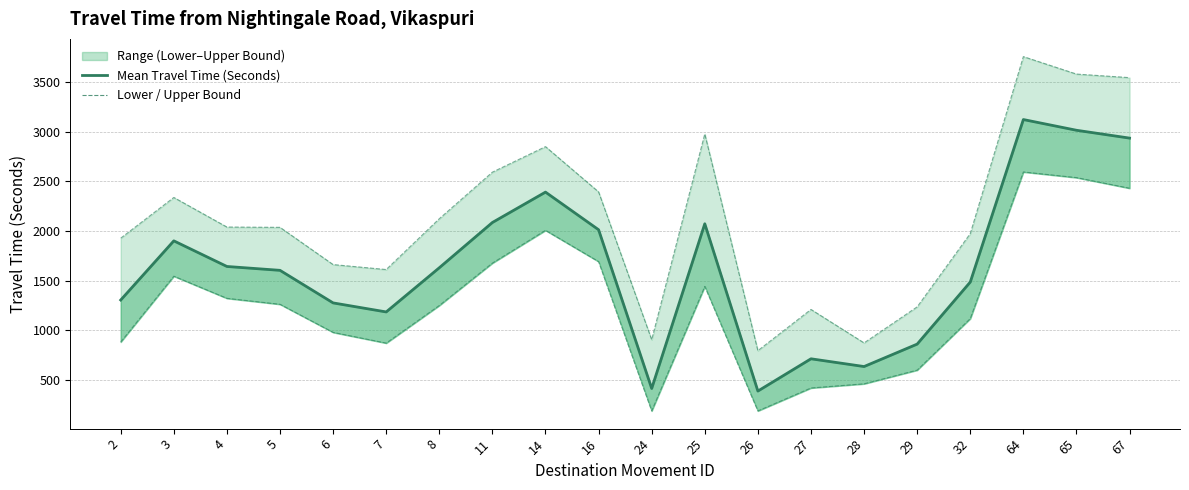

Where is the first local maximum for Lower Bound?

3